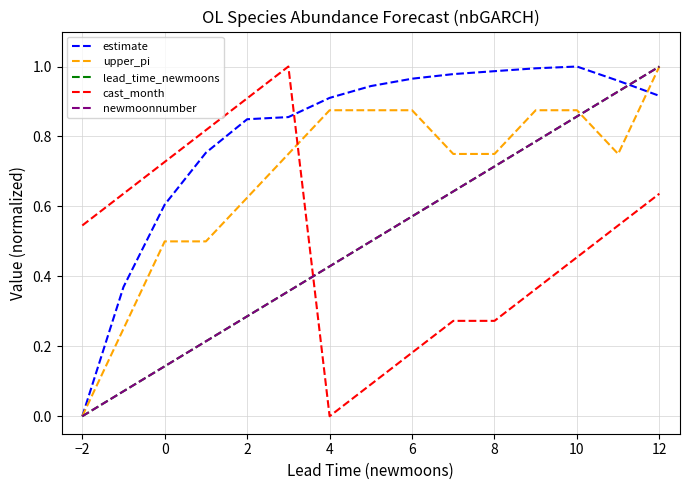

At which label is cast_month closest to 0?

4